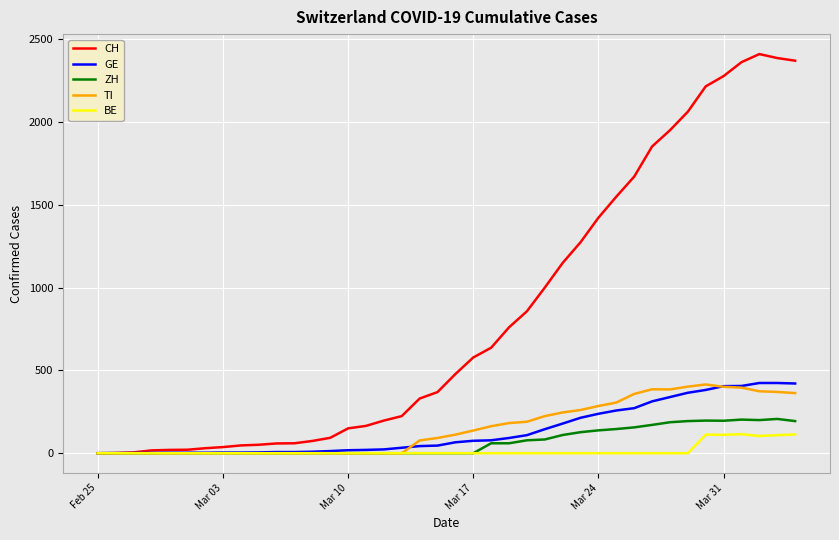

At how many categories does at least one series exceed 403?

20